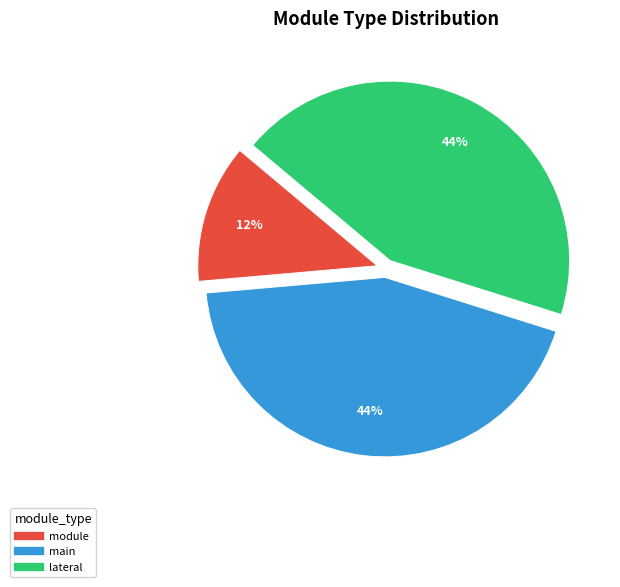

How many slices are in this pie chart?

3